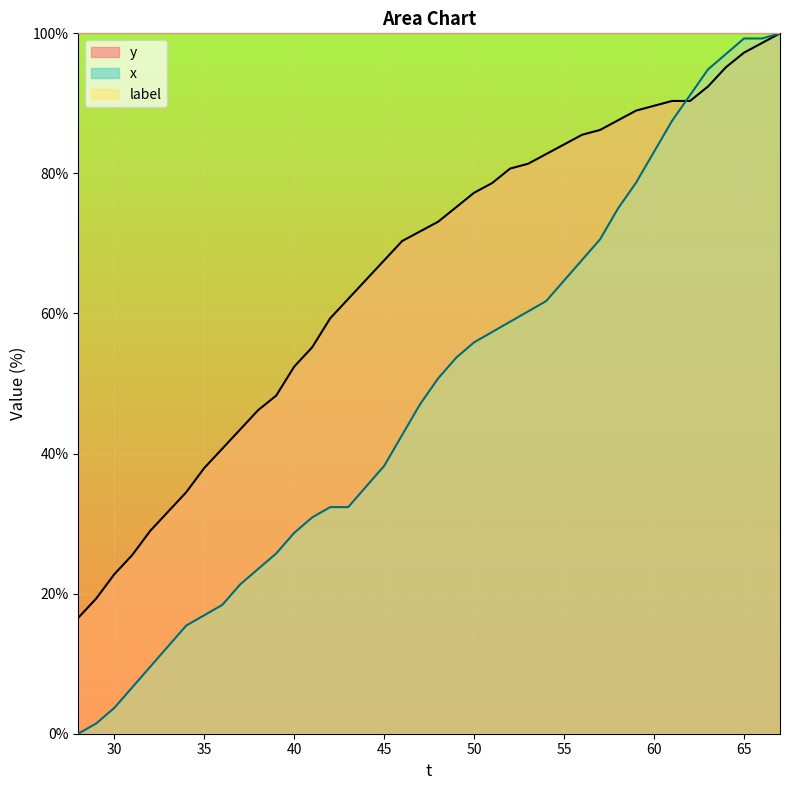

What is the value of the x point at the 31st from the left?

75.0